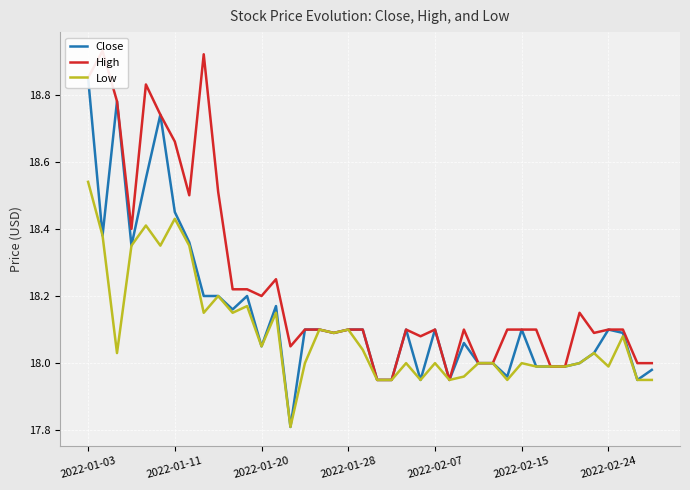

What is the difference between the Close values at 31 and 2022-01-11?

0.4